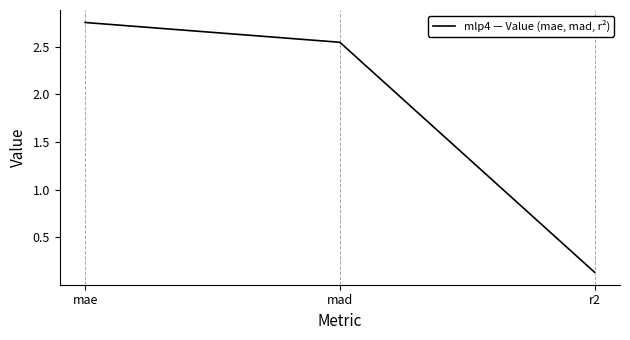

At which category does the chart reach its peak across all series?

mae